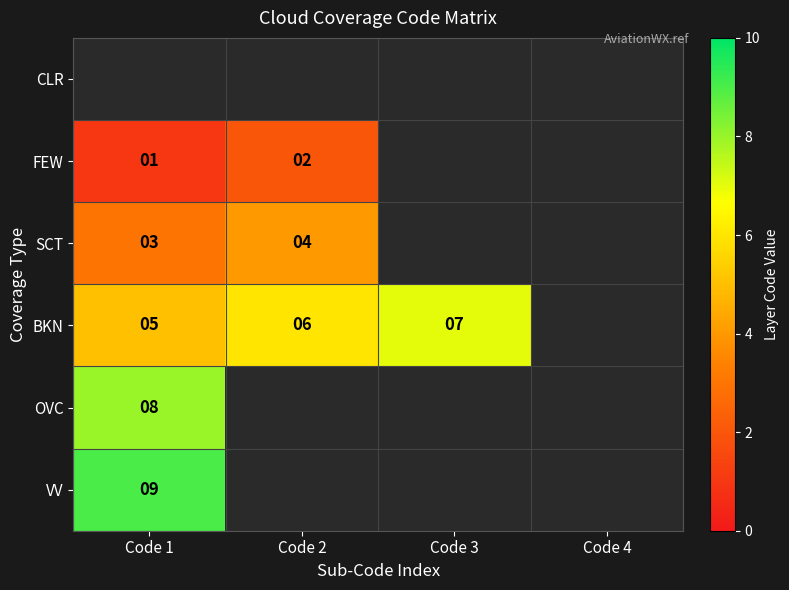

The SCT series shows 3 at Code 1. True or false?

True